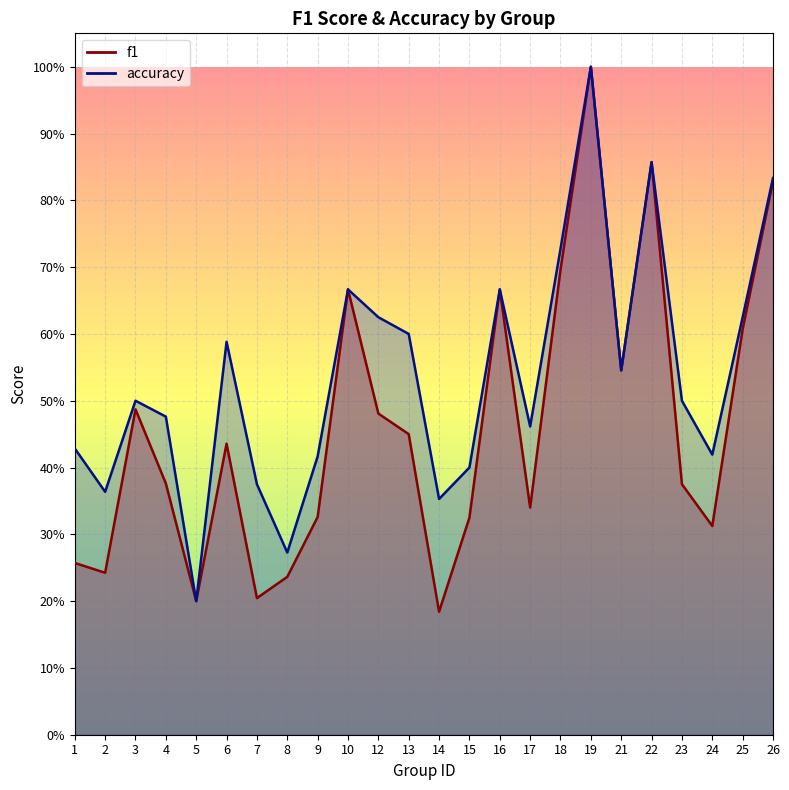

Reading left to right, list all the values displayed in this chart.

f1: 1=0.3	2=0.2	3=0.5	4=0.4	5=0.2	6=0.4	7=0.2	8=0.2	9=0.3	10=0.7	12=0.5	13=0.5	14=0.2	15=0.3	16=0.7	17=0.3	18=0.7	19=1.0	21=0.5	22=0.9	23=0.4	24=0.3	25=0.6	26=0.8
accuracy: 1=0.4	2=0.4	3=0.5	4=0.5	5=0.2	6=0.6	7=0.4	8=0.3	9=0.4	10=0.7	12=0.6	13=0.6	14=0.4	15=0.4	16=0.7	17=0.5	18=0.7	19=1.0	21=0.5	22=0.9	23=0.5	24=0.4	25=0.6	26=0.8